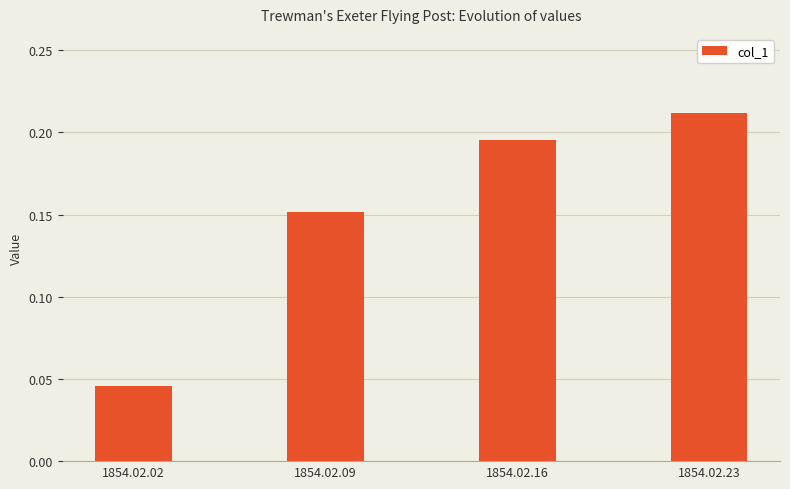

Rank the categories by value from lowest to highest.

1854.02.02, 1854.02.09, 1854.02.16, 1854.02.23